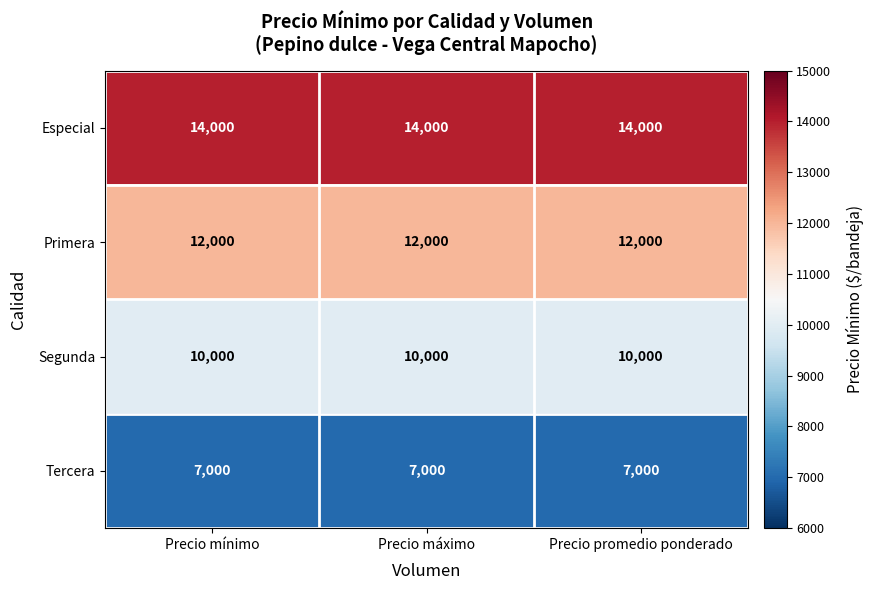

What is the difference between the highest and lowest values at Precio máximo?

7000